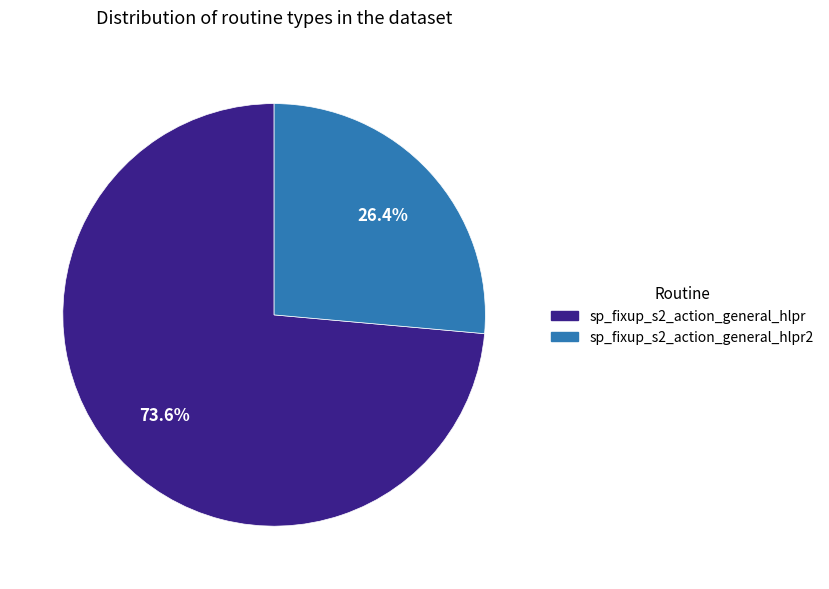

Count the number of slices in the pie.

2